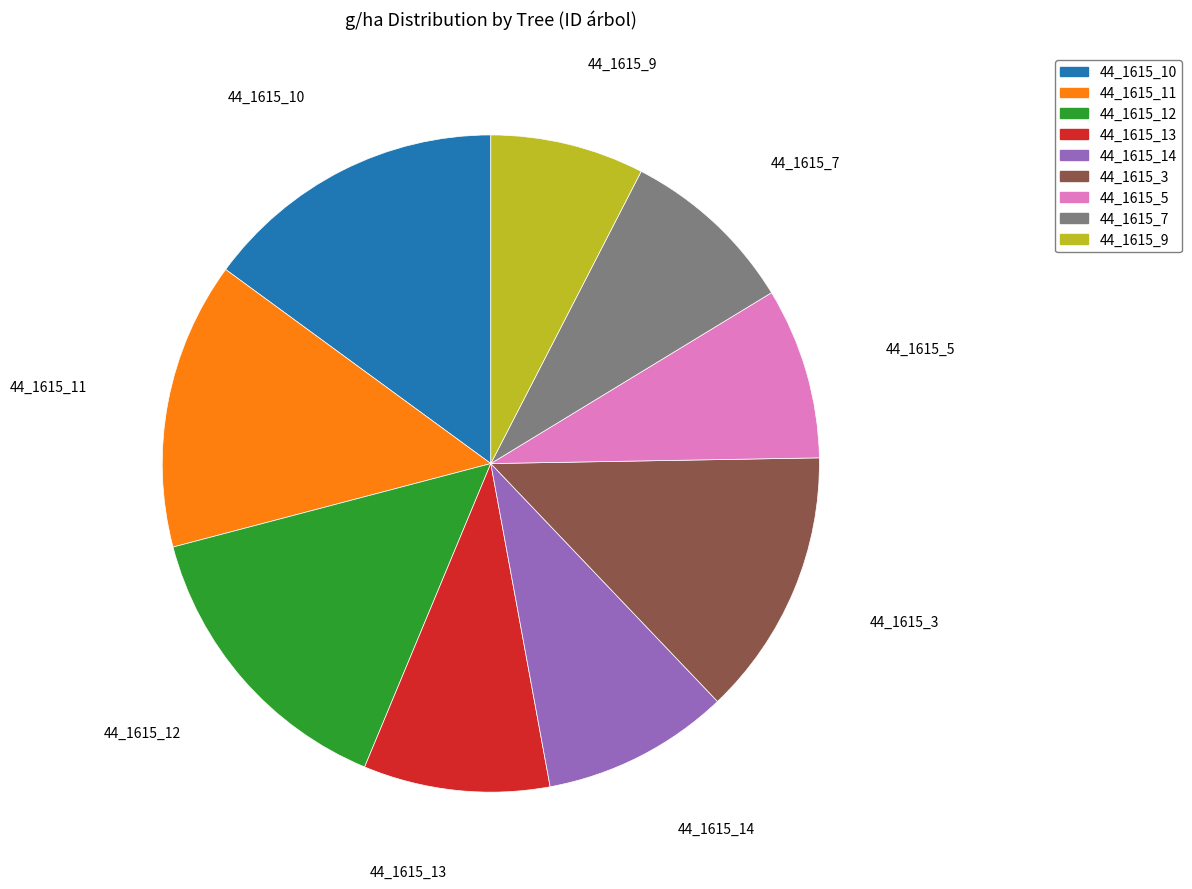

Do 44_1615_14 and 44_1615_3 together represent more than half of the pie?

No